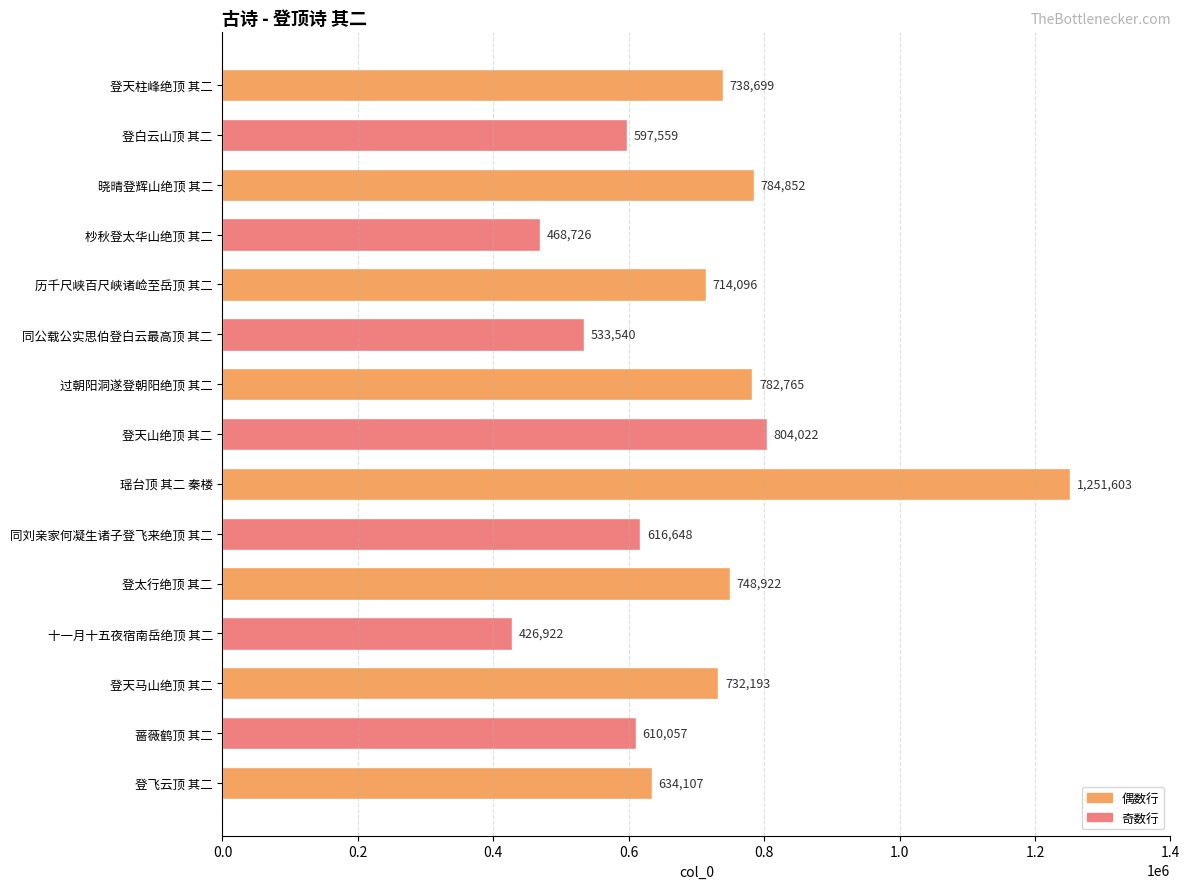

What is the label of the 4th bar from the bottom?

十一月十五夜宿南岳绝顶 其二